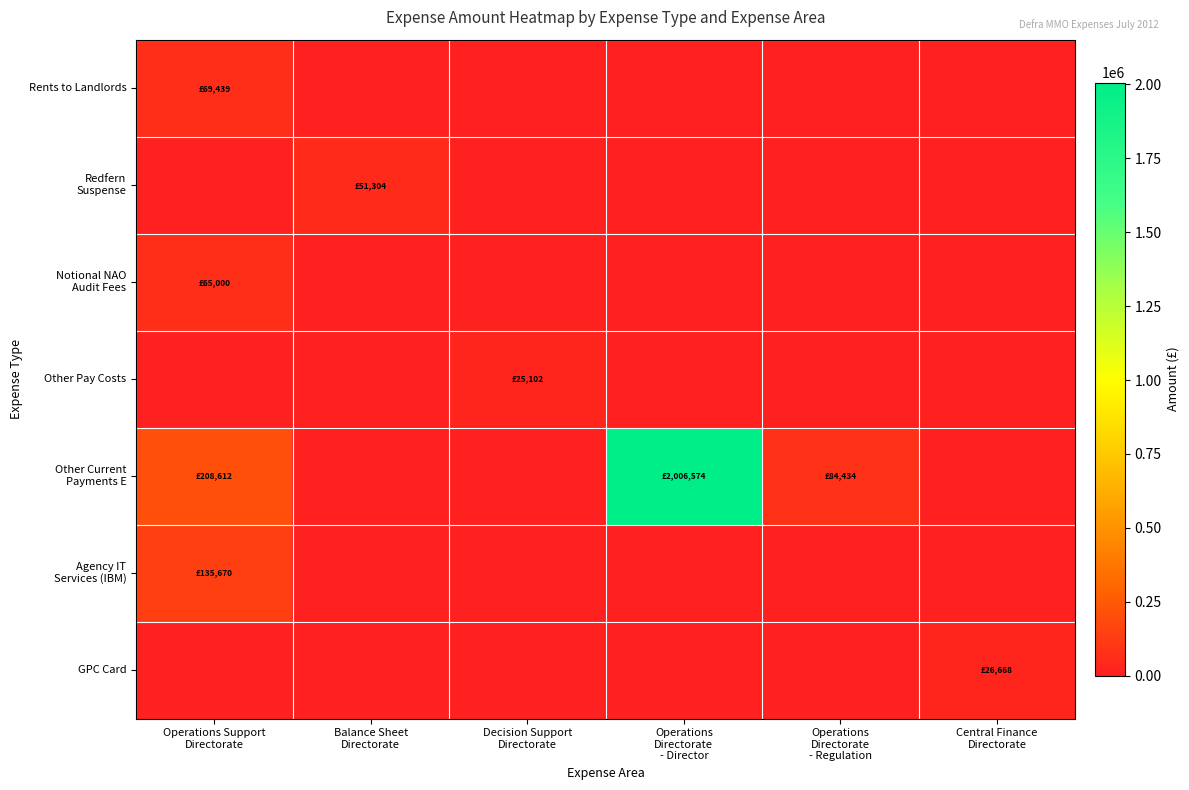

List the series in order of their peak value, lowest first.

Other Pay Costs, GPC Card, Redfern Suspense, Notional NAO Audit Fees, Rents to Landlords, Agency IT Services (IBM), Other Current Payments E